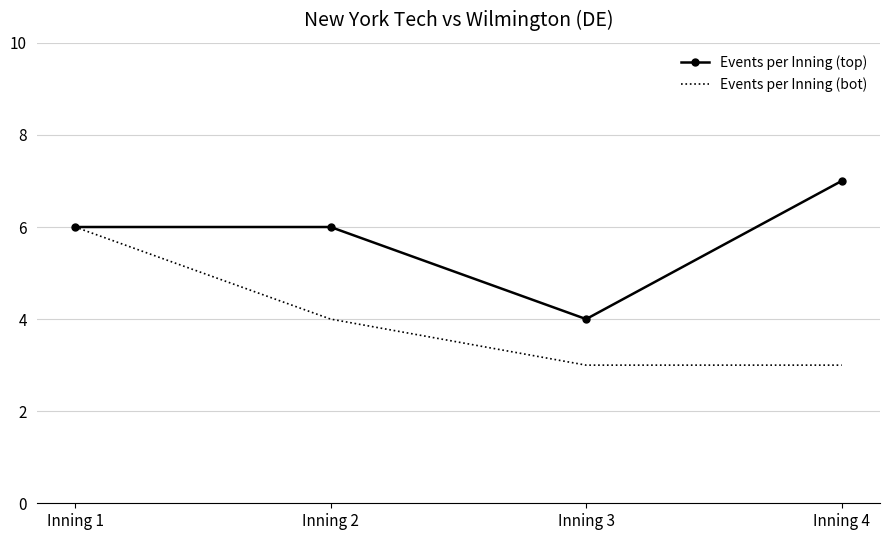

What is the minimum value shown in the chart?

3